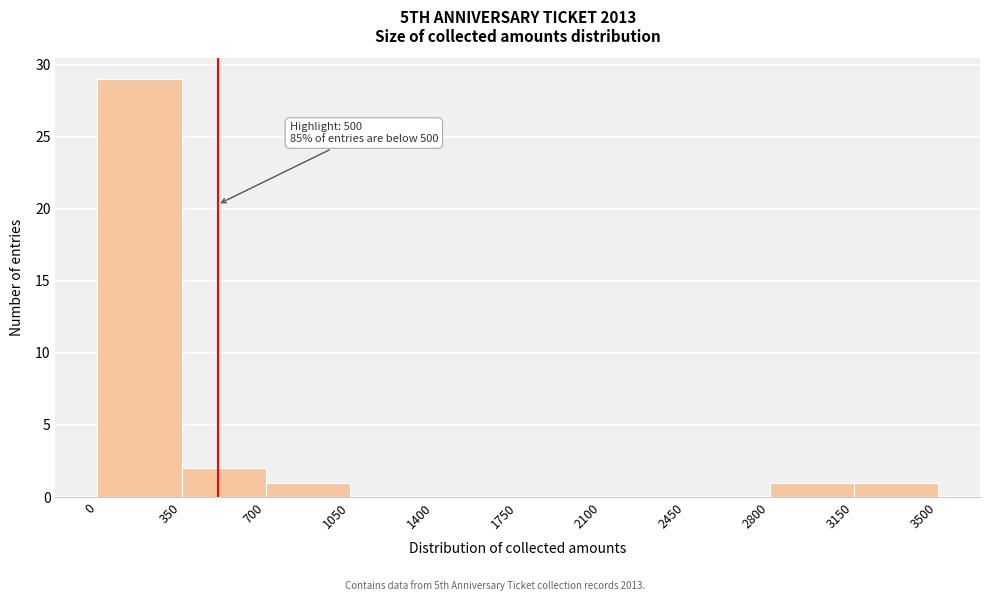

Which range on the x-axis has the tallest bar?

0 to 350